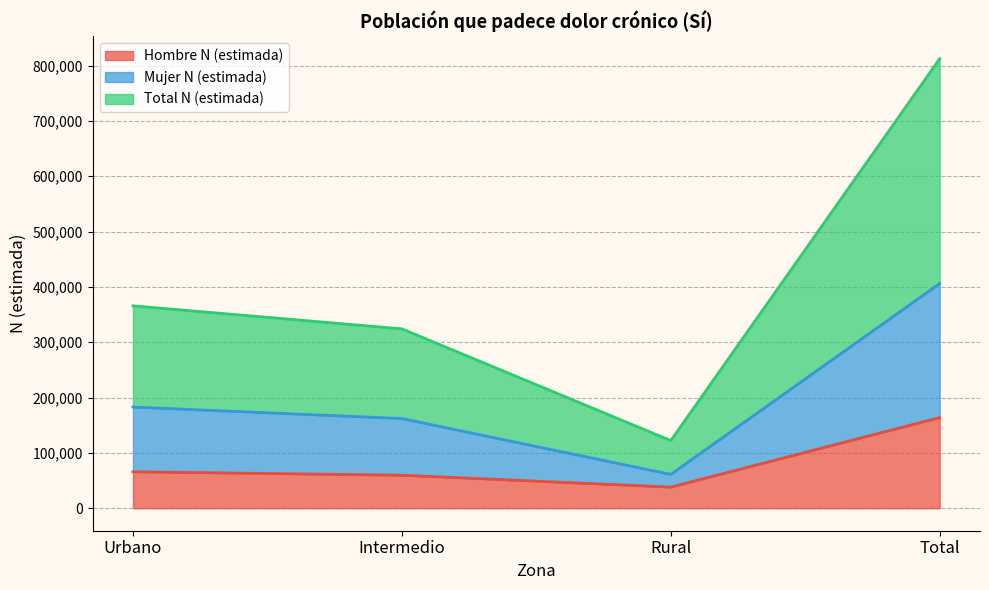

True or false: Mujer N (estimada) and Hombre N (estimada) intersect in this chart.

False